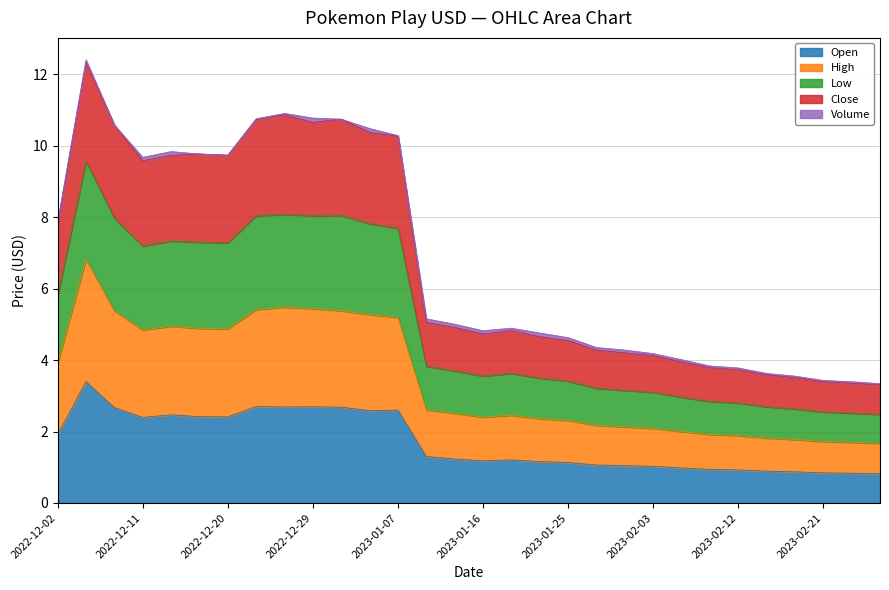

Does the chart have visible grid lines?

Yes